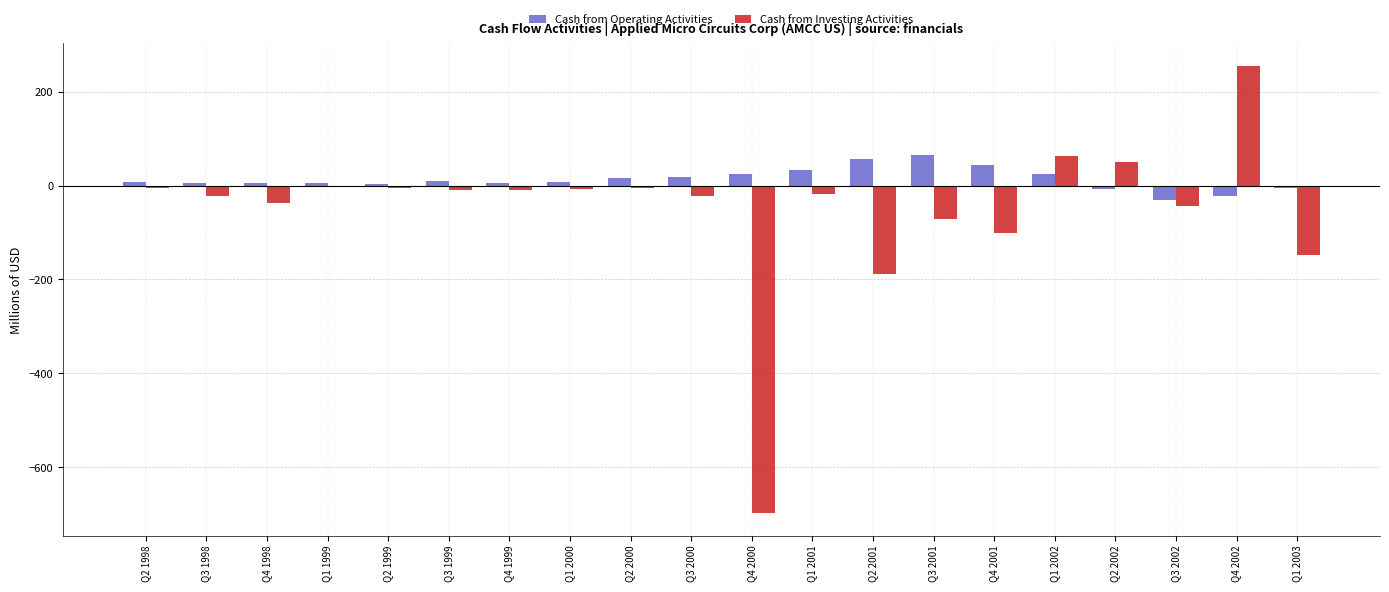

What is the sum of the Cash from Operating Activities values at Q3 1998 and Q2 2000?

21.6